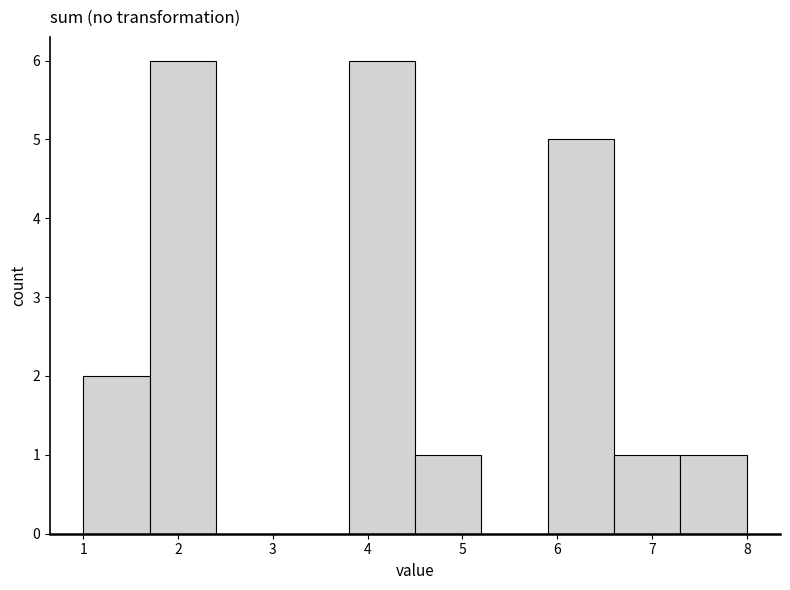

Reading left to right, list every bar in this chart as the range it spans on the x-axis followed by its height. The values are not printed on the chart, so give them approximately, as read against the axis.

1.0 to 1.7: 2
1.7 to 2.4: 6
2.4 to 3.1: 0
3.1 to 3.8: 0
3.8 to 4.5: 6
4.5 to 5.2: 1
5.2 to 5.9: 0
5.9 to 6.6: 5
6.6 to 7.3: 1
7.3 to 8.0: 1